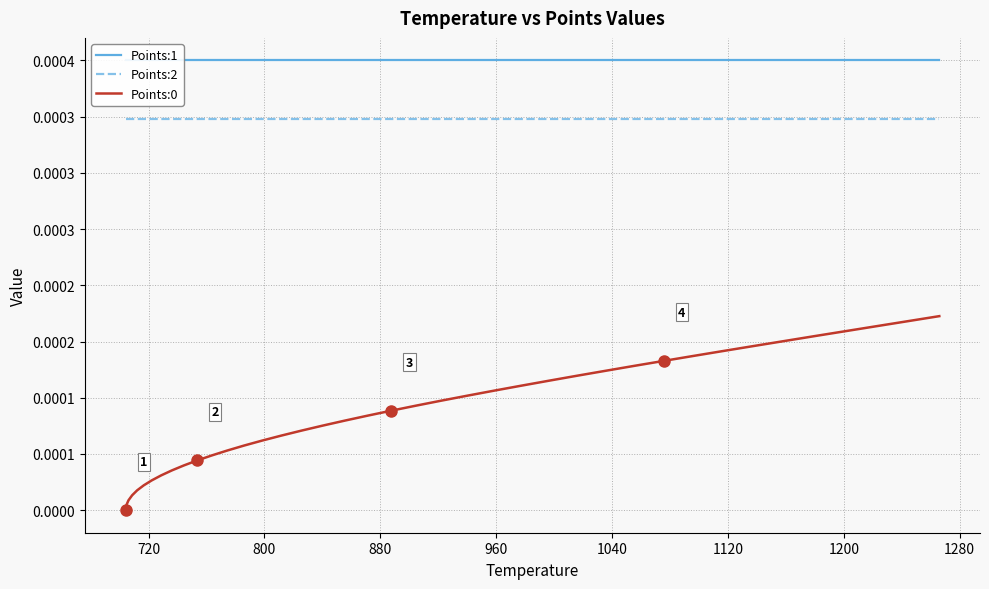

List the series in order of their overall mean, lowest first.

Points:0, Points:2, Points:1